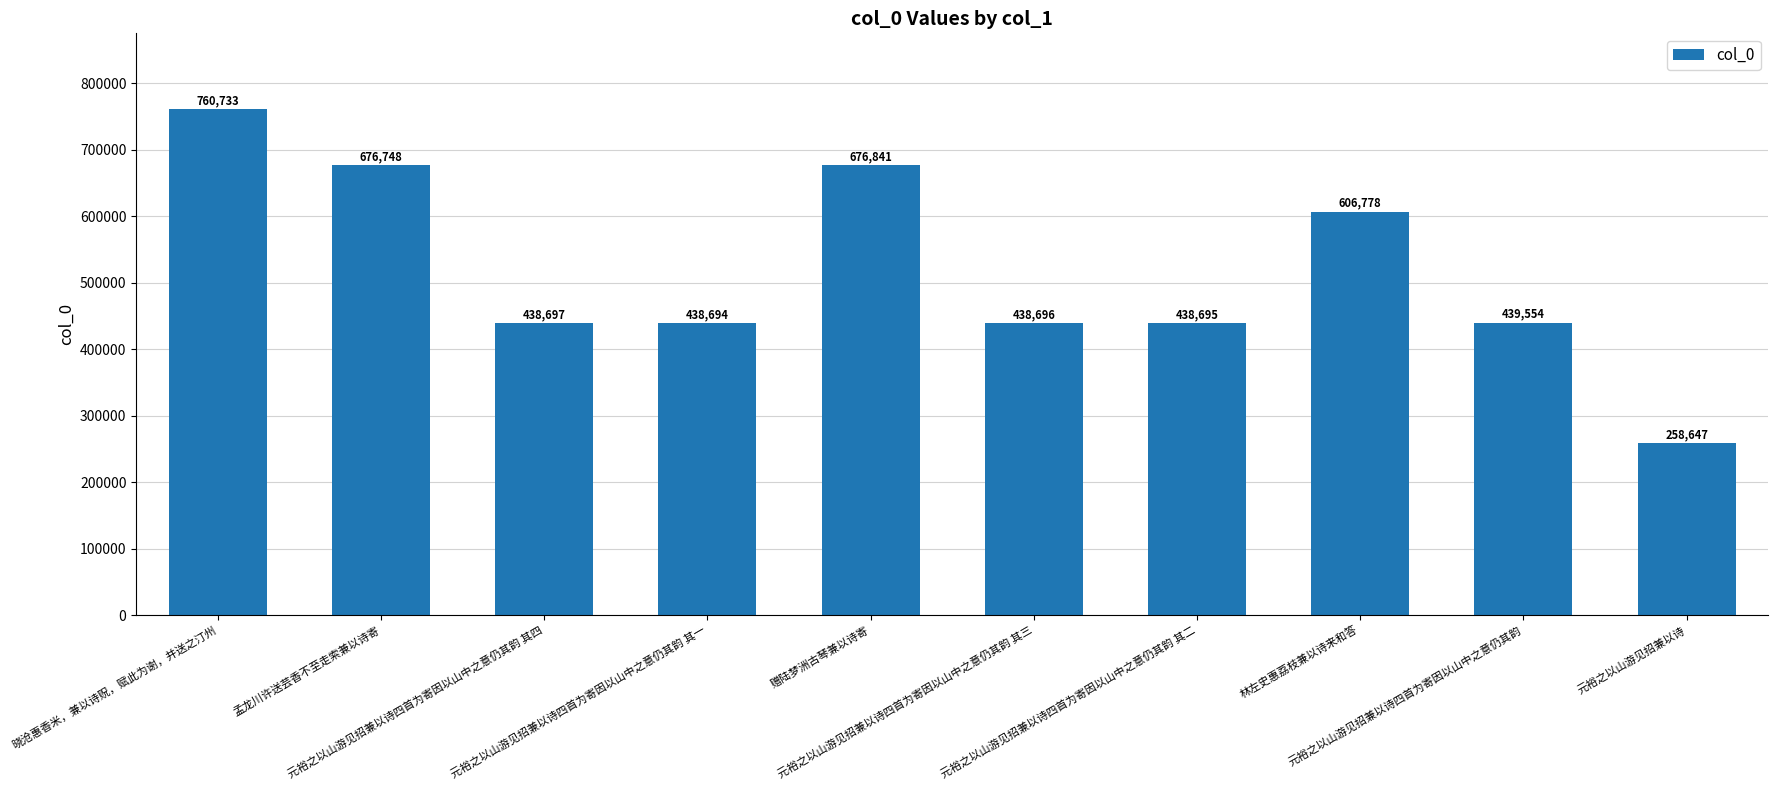

What is the sum of all values?

5174083